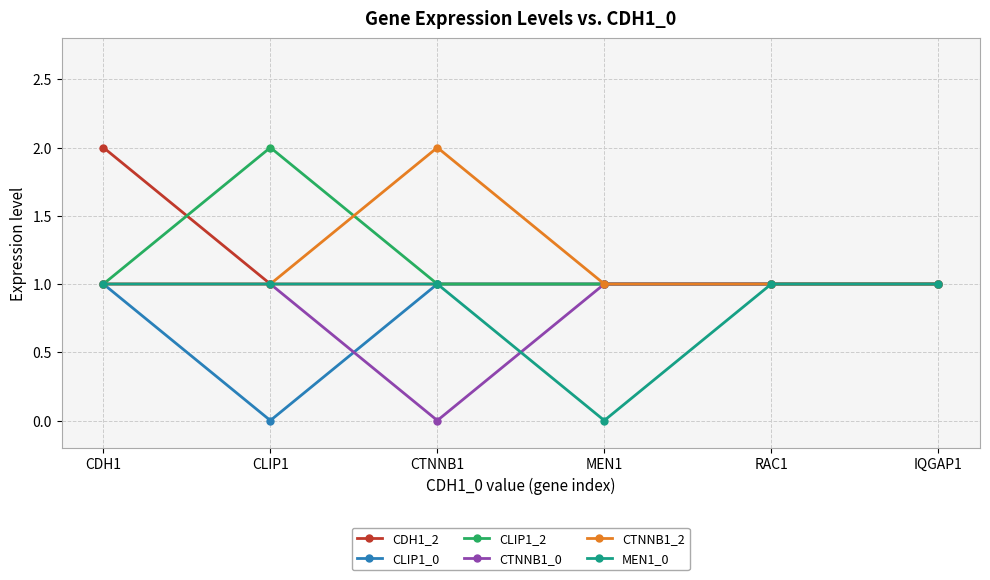

How many lines are shown in the chart?

6